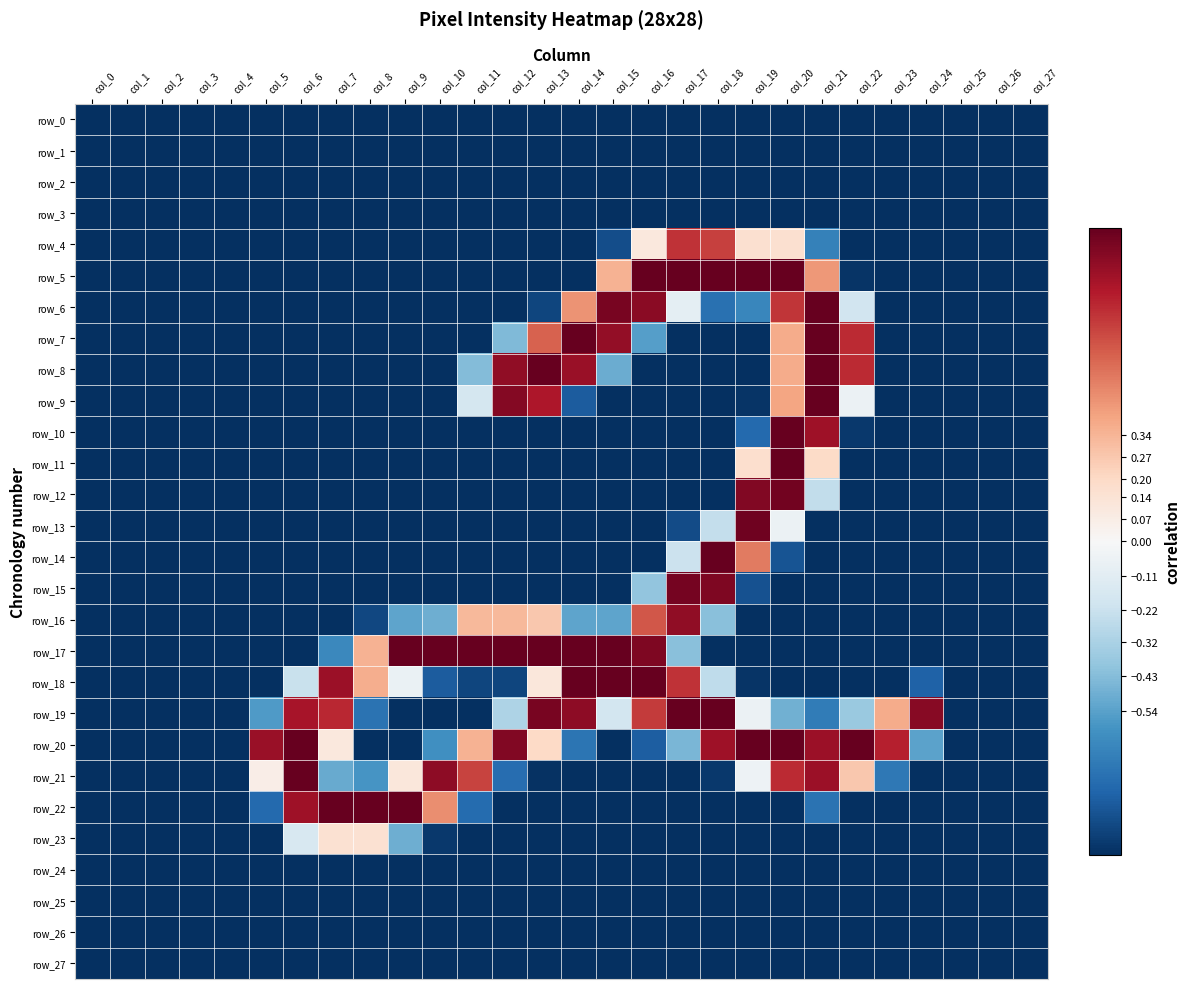

What is the average value of the row_0 series?

-1.0